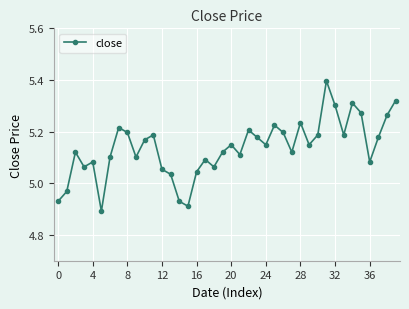

What is the difference between the second highest and second lowest values?

0.4